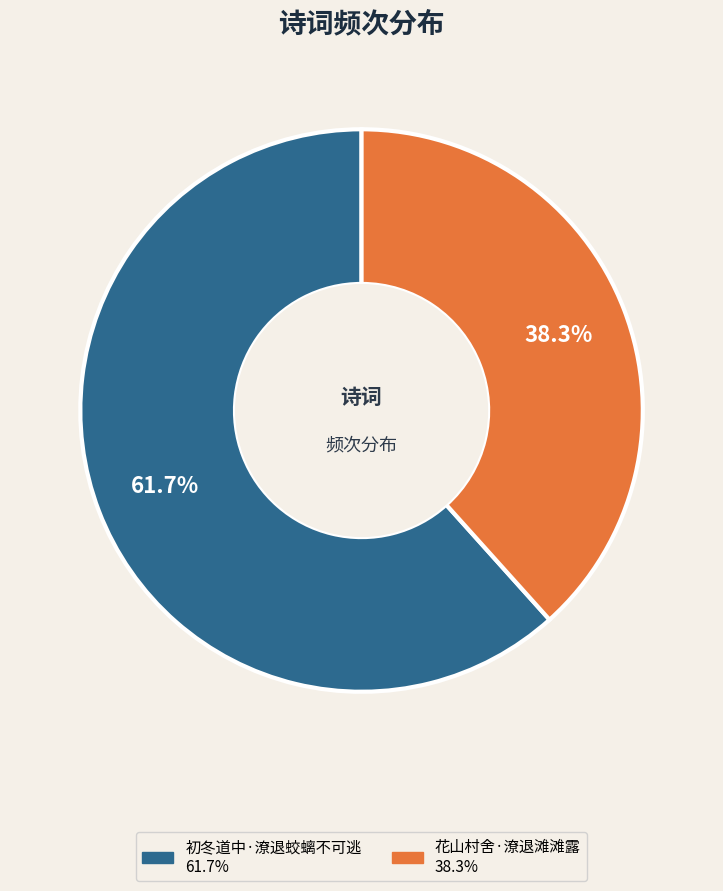

Rank the categories by value from highest to lowest.

初冬道中·潦退蛟螭不可逃, 花山村舍·潦退滩滩露